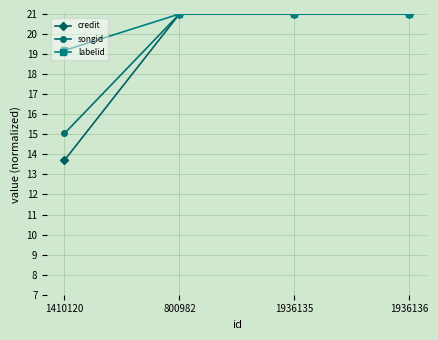

What is the total value across all series at 1410120?

47.9